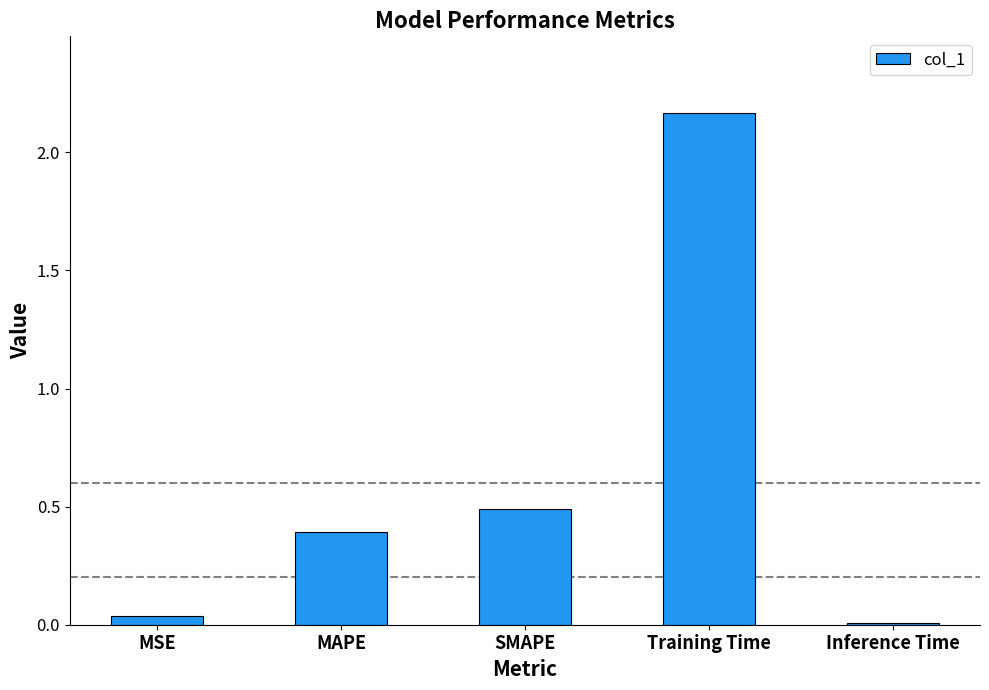

Are the bars horizontal?

No